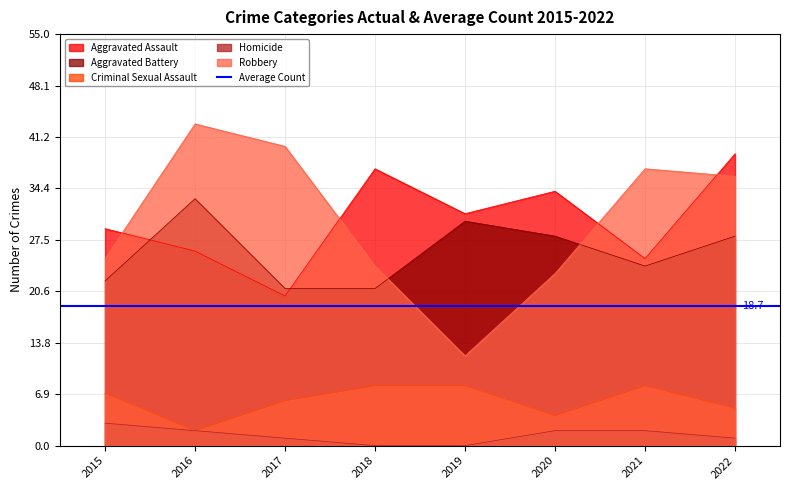

What is the value of the Aggravated Battery point at the 6th from the left?

28